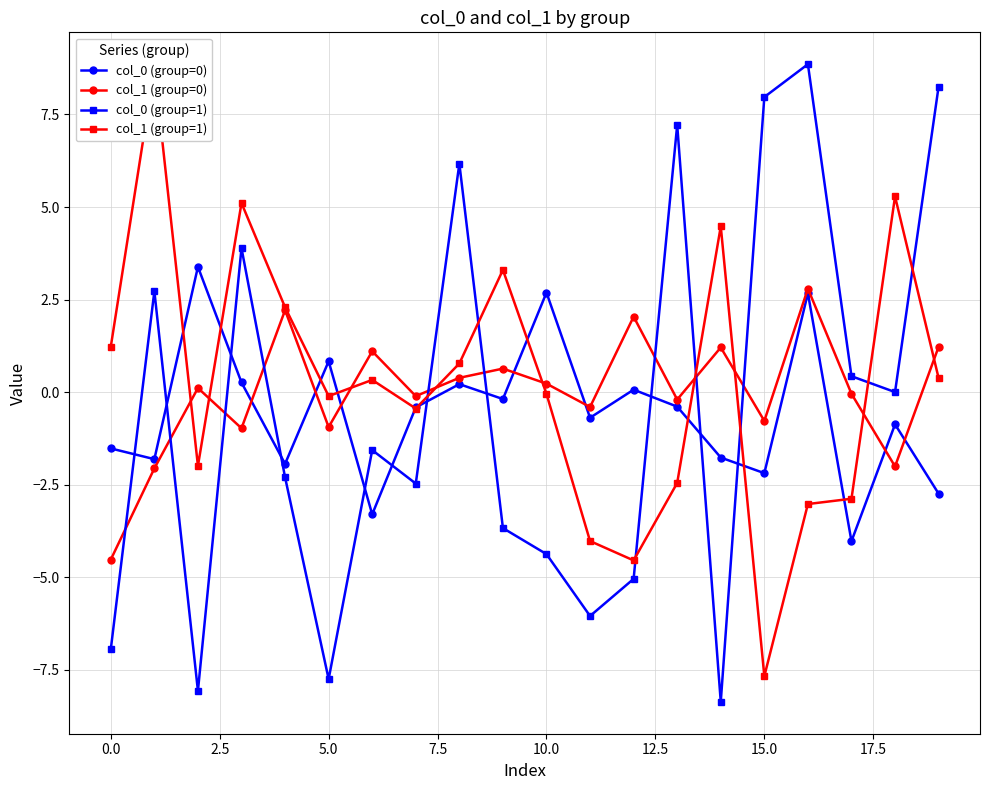

At 18, list the series in order from largest to smallest.

col_1 (group=1), col_0 (group=1), col_0 (group=0), col_1 (group=0)